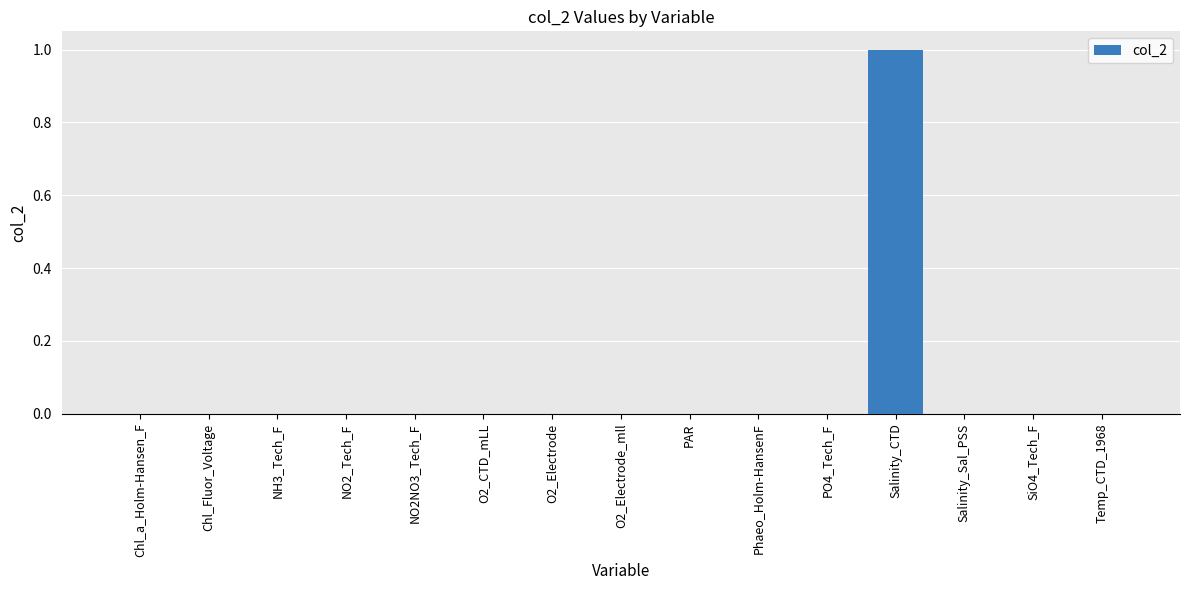

Which category has the highest value across all series?

Salinity_CTD